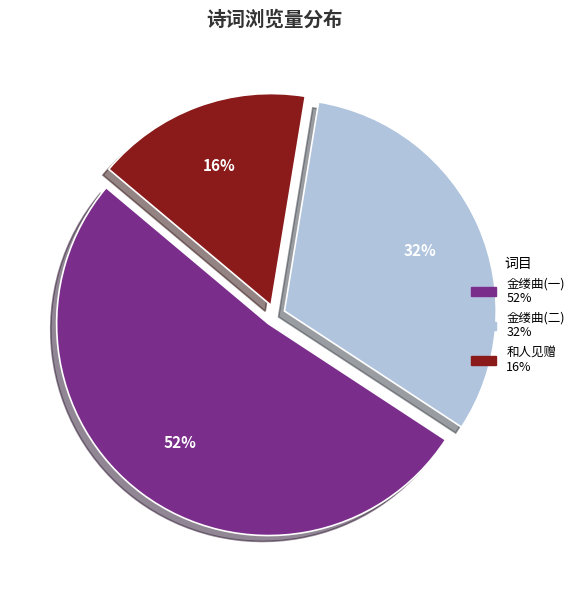

To the nearest percent, what is the average slice percentage?

33%